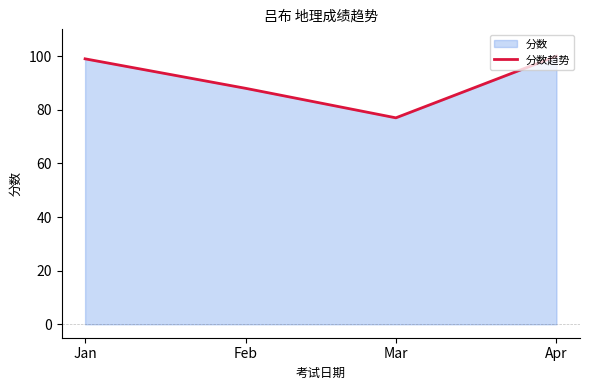

What is the value of the 2nd point from the left?

88